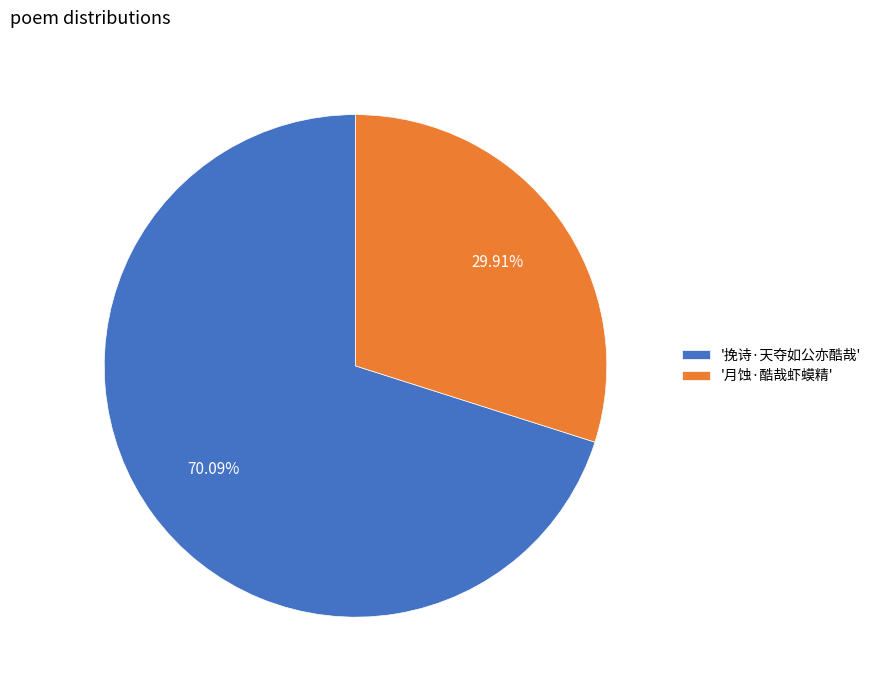

Which category has the smallest portion of the pie?

'月蚀·酷哉虾蟆精'